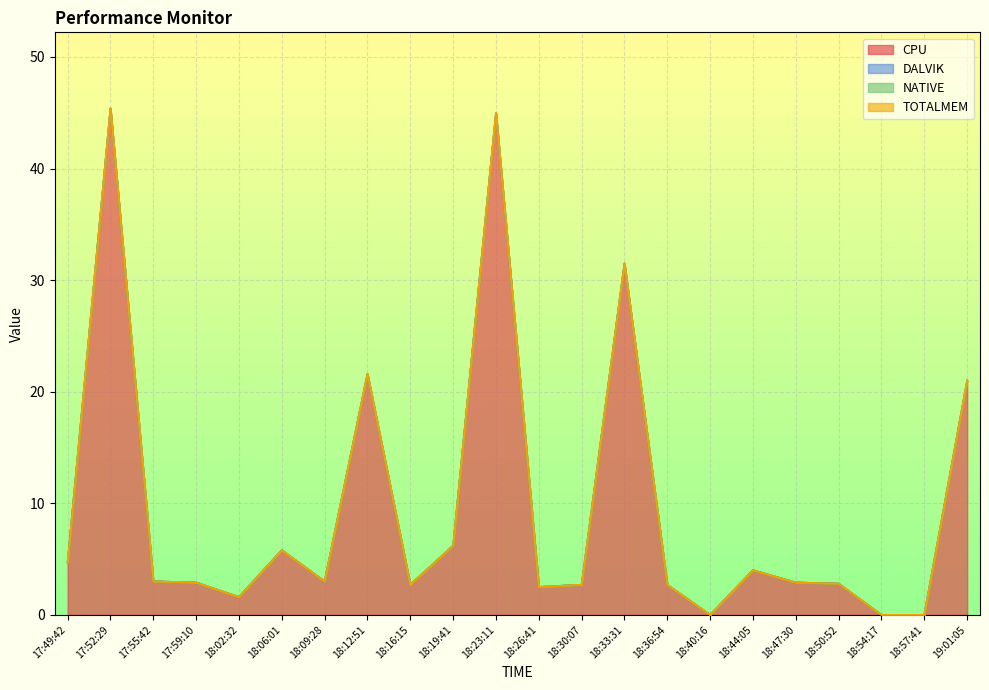

Reading left to right, transcribe all the data shown in this chart.

CPU: 4.7	45.4	3.0	2.9	1.6	5.8	3.0	21.6	2.7	6.2	45.0	2.5	2.7	31.5	2.7	0.0	4.0	2.9	2.8	0.0	0.0	21.0
DALVIK: 0.0	0.0	0.0	0.0	0.0	0.0	0.0	0.0	0.0	0.0	0.0	0.0	0.0	0.0	0.0	0.0	0.0	0.0	0.0	0.0	0.0	0.0
NATIVE: 0.0	0.0	0.0	0.0	0.0	0.0	0.0	0.0	0.0	0.0	0.0	0.0	0.0	0.0	0.0	0.0	0.0	0.0	0.0	0.0	0.0	0.0
TOTALMEM: 0.0	0.0	0.0	0.0	0.0	0.0	0.0	0.0	0.0	0.0	0.0	0.0	0.0	0.0	0.0	0.0	0.0	0.0	0.0	0.0	0.0	0.0